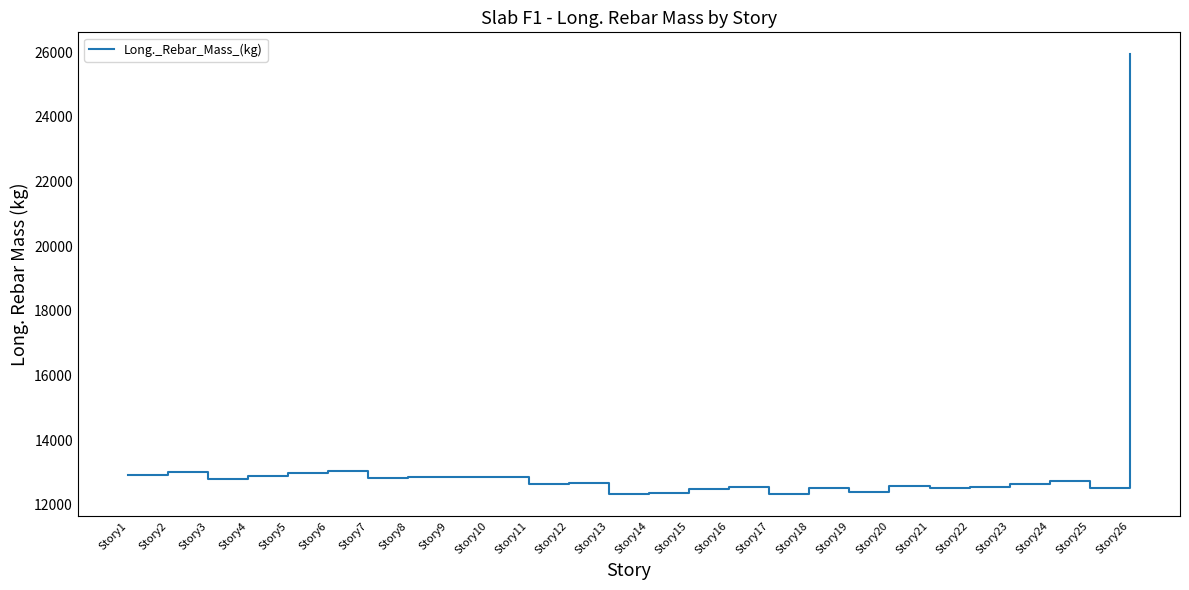

What is the difference between the maximum and minimum values?

13602.6